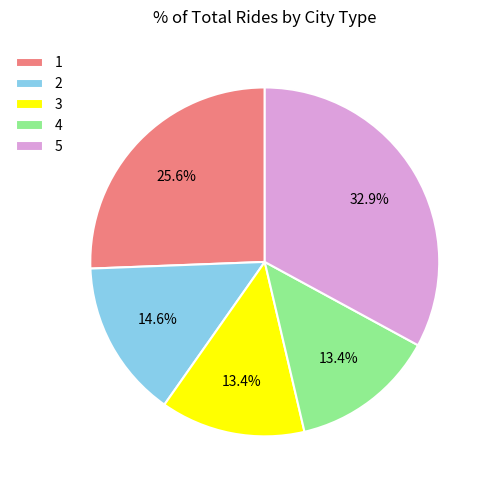

Do 4 and 5 together represent more than half of the pie?

No